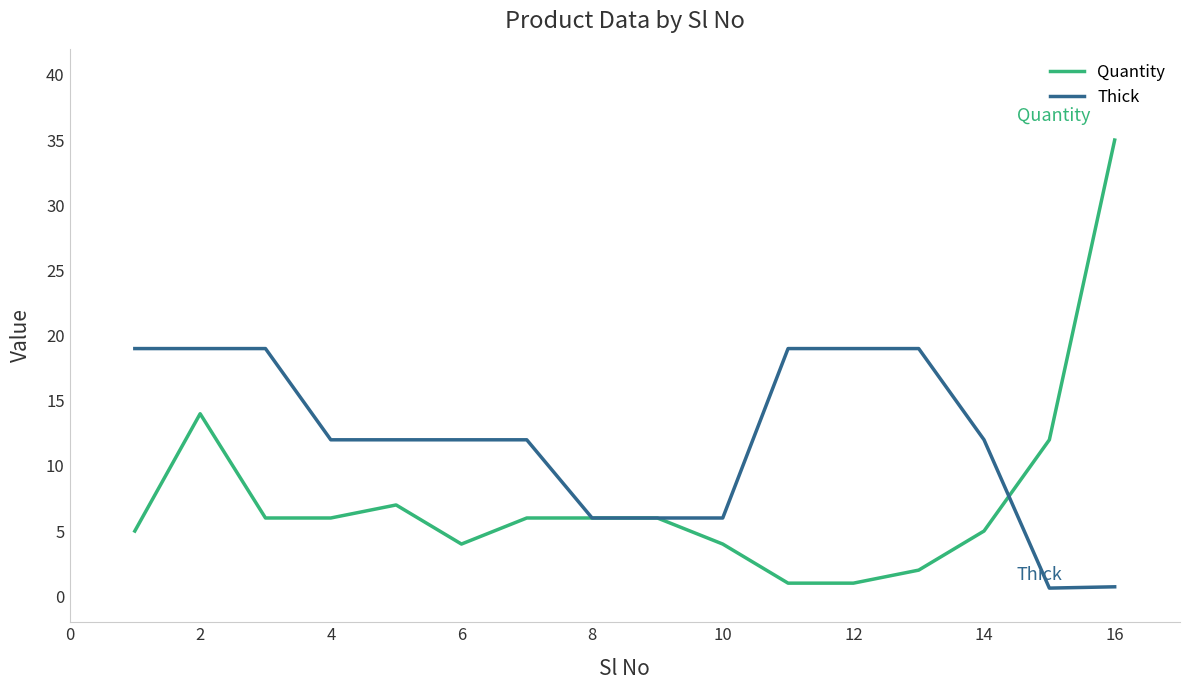

Rank the series by their average value, from lowest to highest.

Quantity, Thick